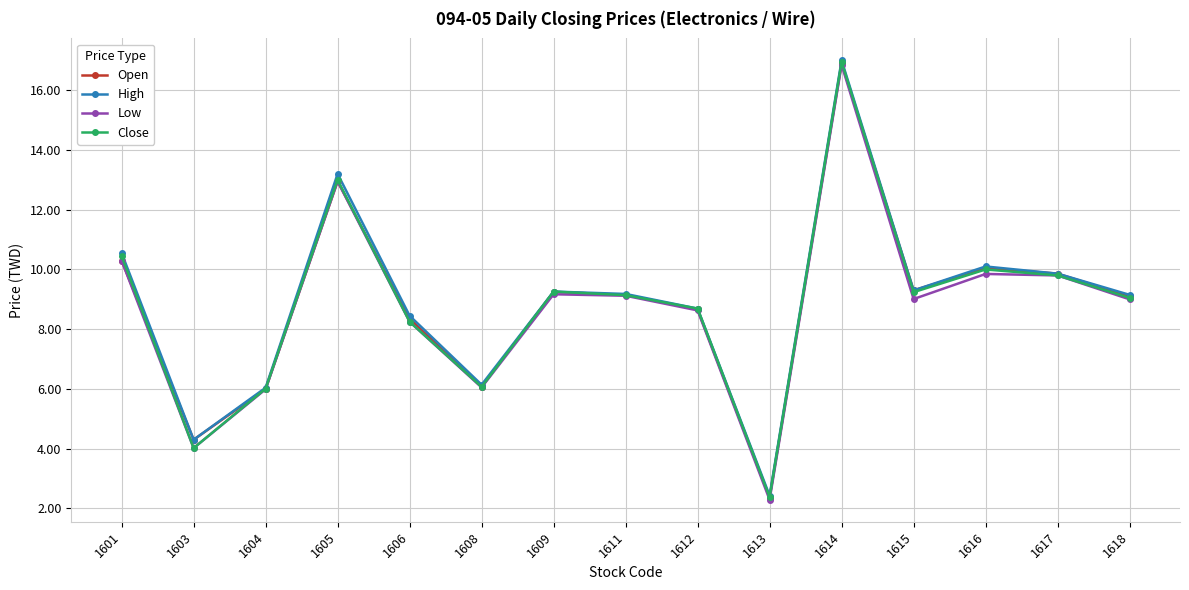

True or false: Low has a value of 8.2 at 1606.

True